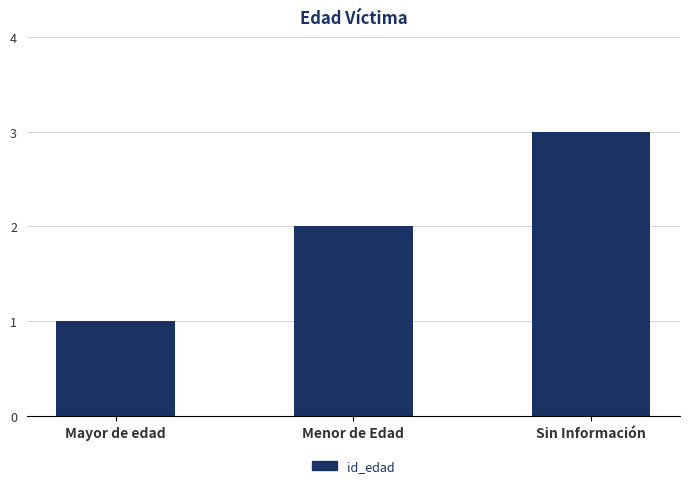

How many values are between 1 and 3?

3